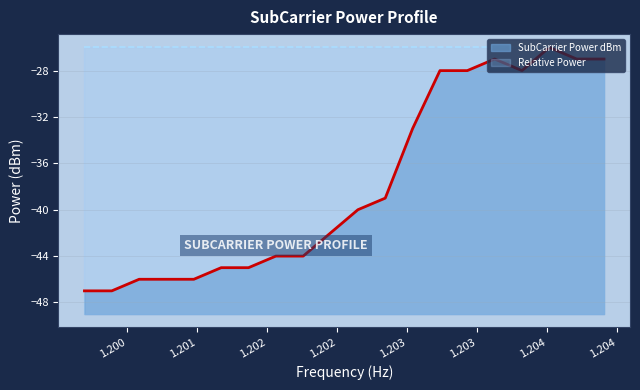

List the labels in order of value, largest first.

1203515625, 1203125000, 1203710937.5, 1203906250, 1202734375, 1202929687.5, 1203320312.5, 1202539062.5, 1202343750, 1202148437.5, 1201953125, 1201562500, 1201757812.5, 1201171875, 1201367187.5, 1200585937.5, 1200781250, 1200976562.5, 1200195312.5, 1200390625